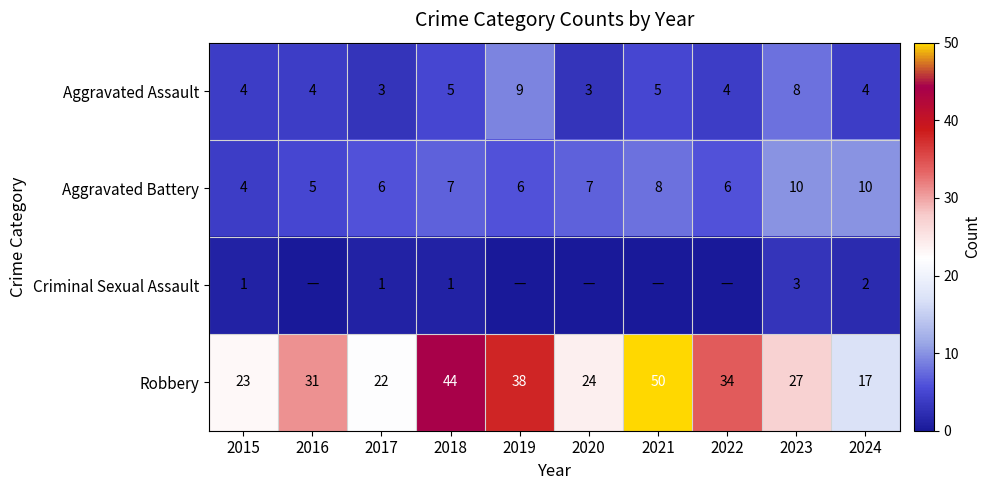

True or false: Criminal Sexual Assault has a value of 1 at 2018.

True